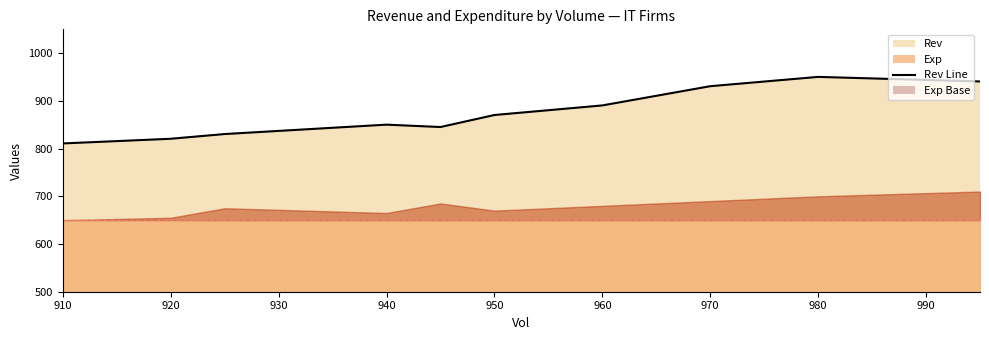

Reading right to left, transcribe all the data shown in this chart.

940.7	950.3	930.8	890.5	870.4	845.2	850.2	830.5	820.6	810.8